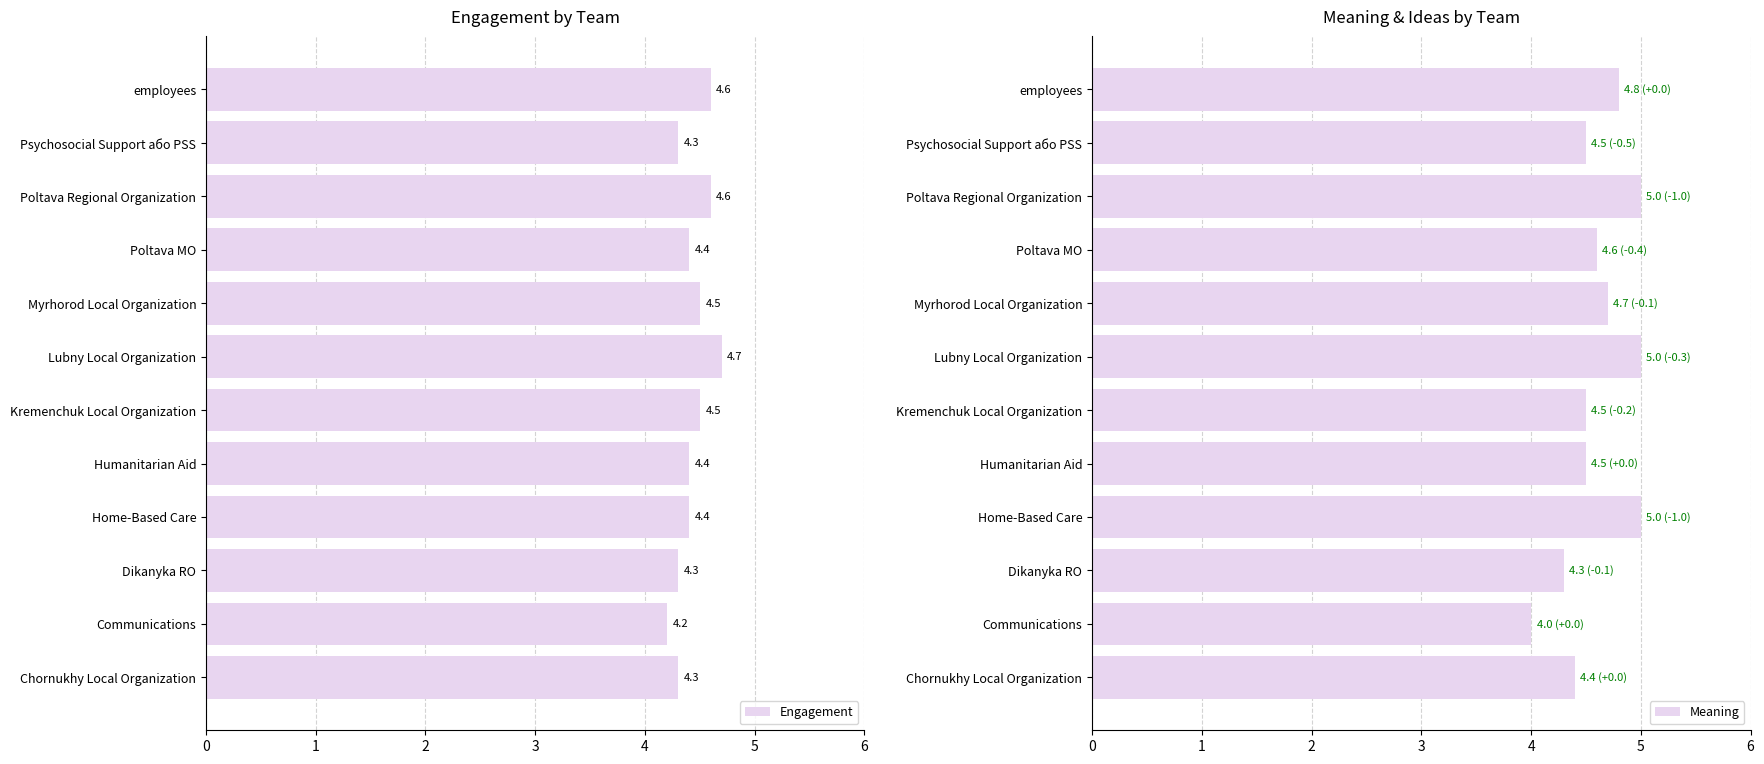

What is the average value of the Engagement series?

4.4